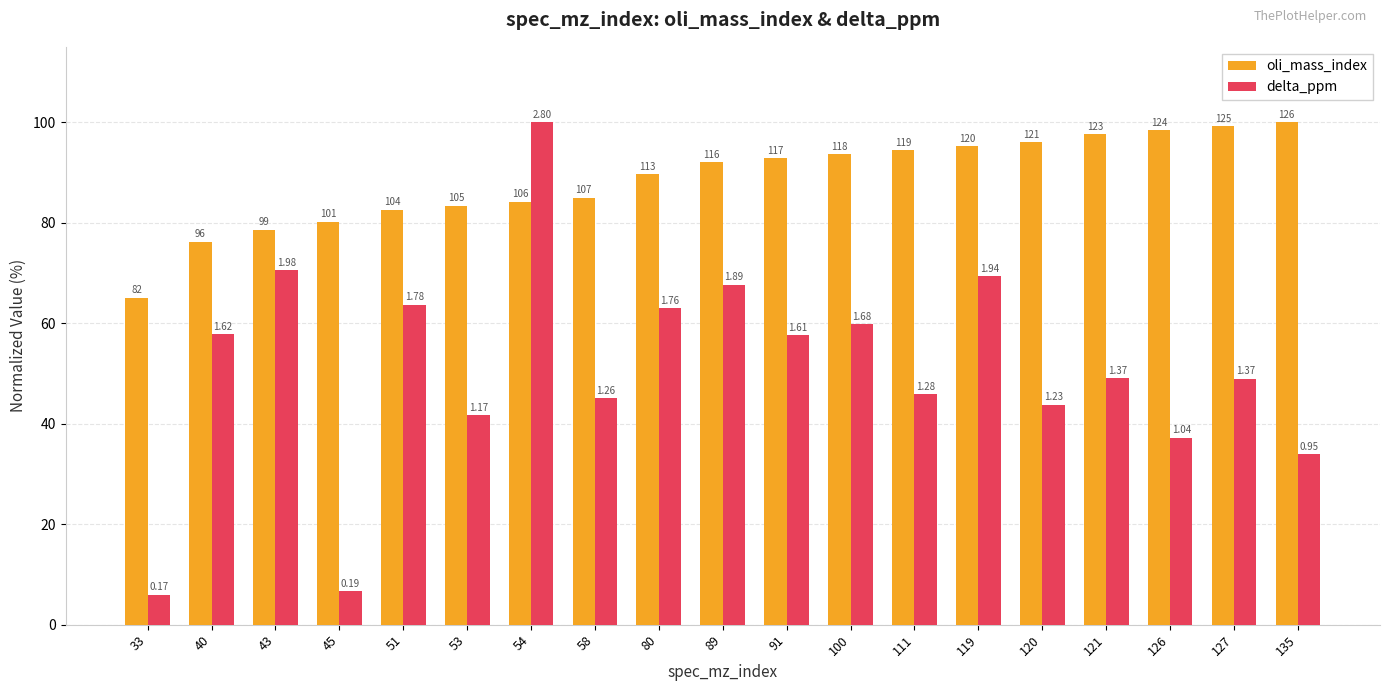

The value of oli_mass_index at 100 is 166.9. True or false?

False